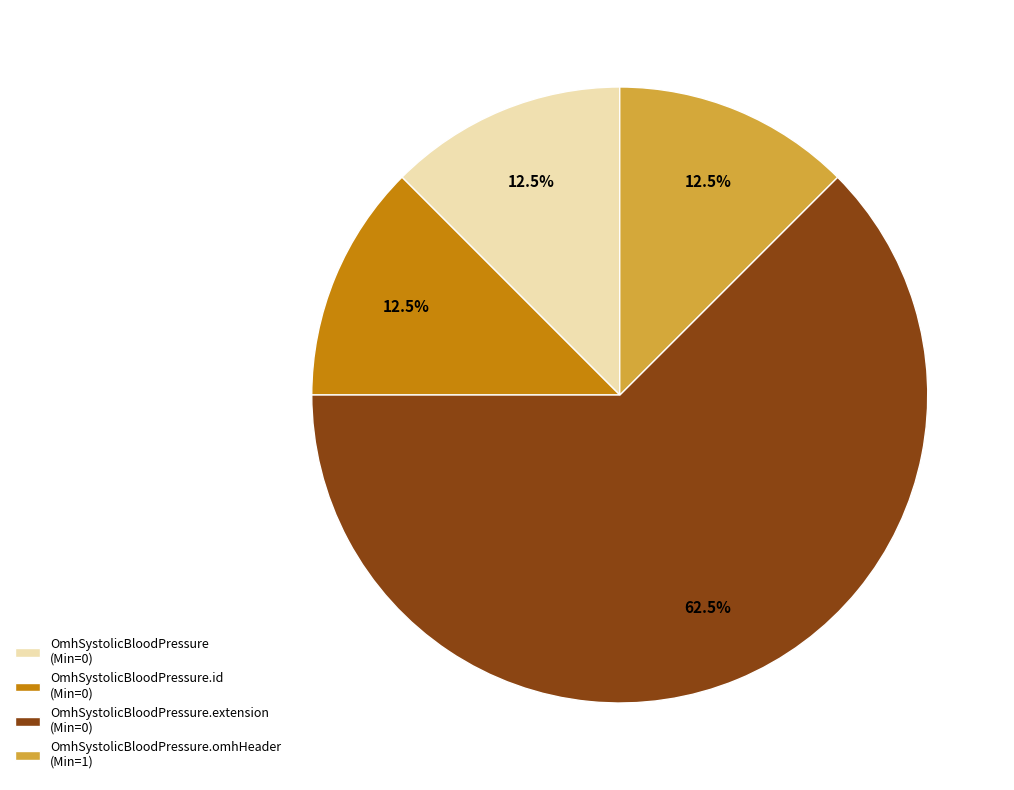

Does any single category account for the majority?

Yes